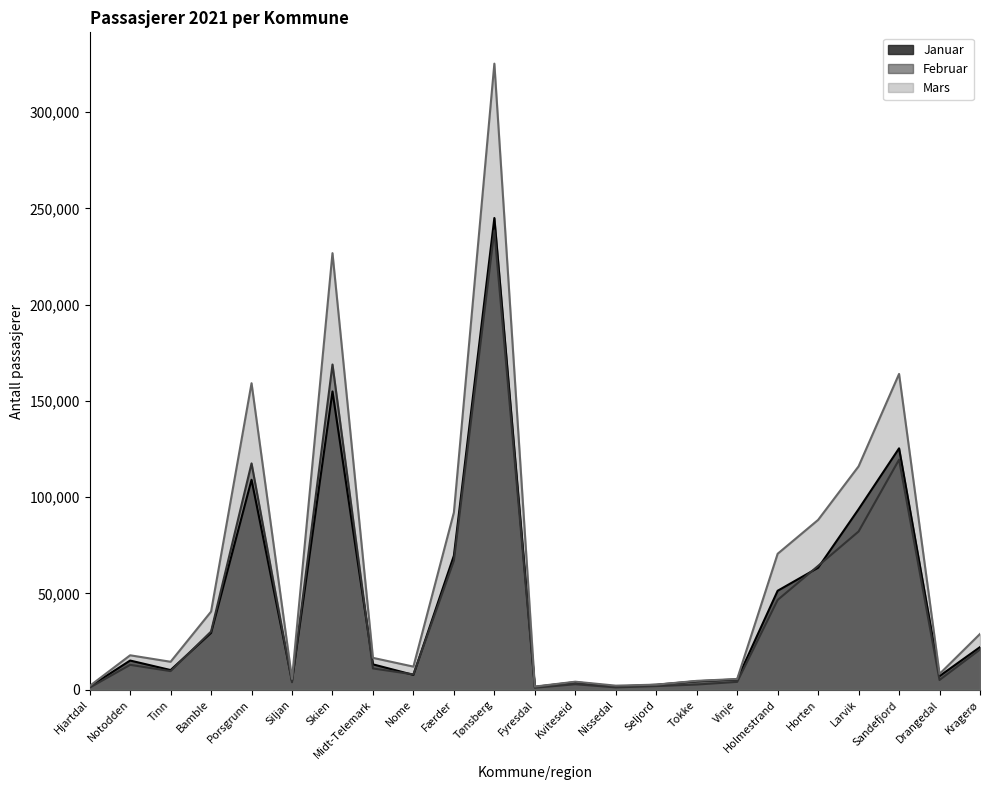

The value of Februar at Tokke is 2693. True or false?

True